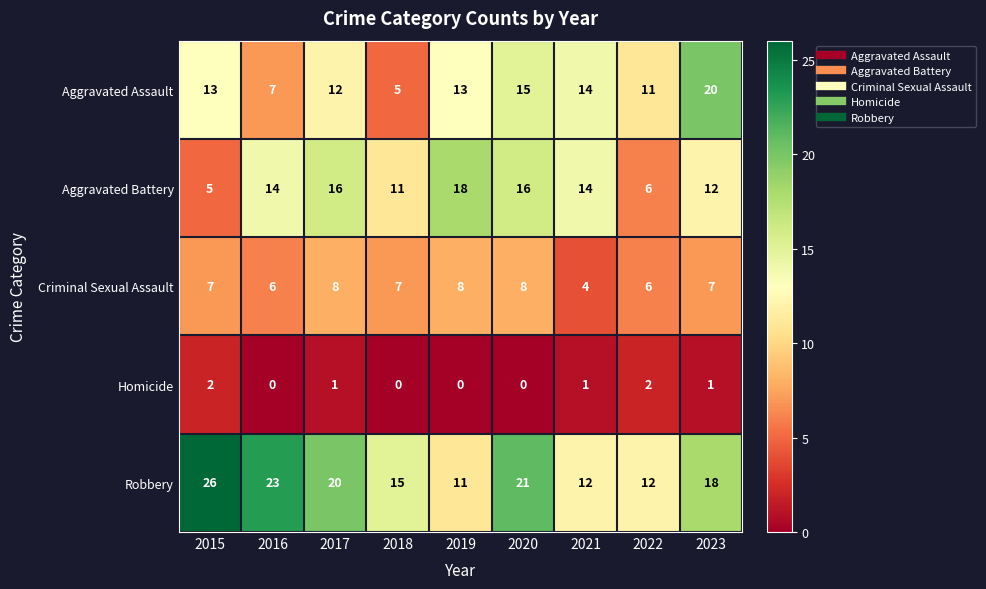

Which series changed the most between 2016 and 2019?

Robbery